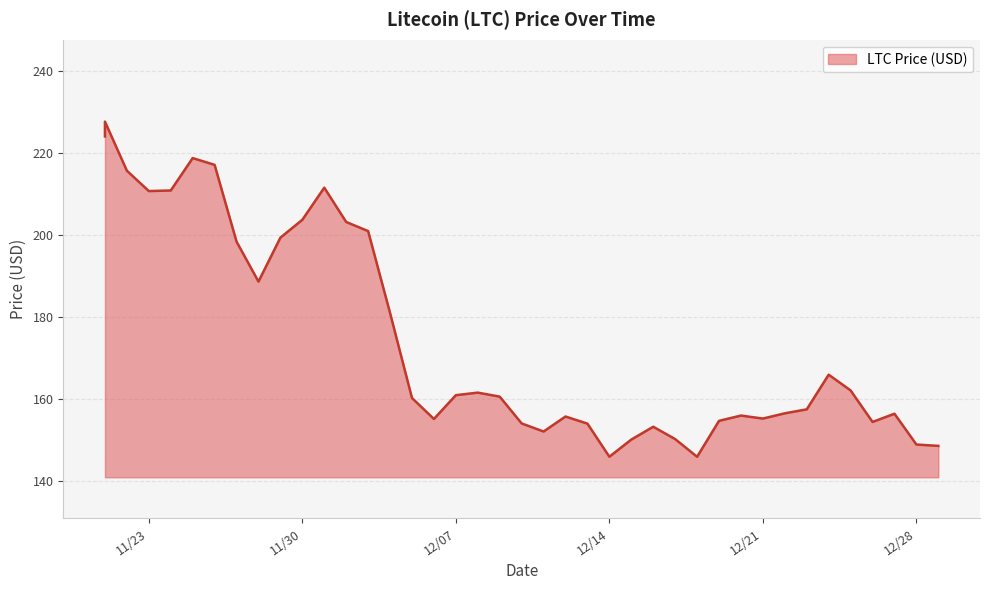

Rank the categories by value from highest to lowest.

11/21/2021, 11/21/2021, 11/25/2021, 11/26/2021, 11/22/2021, 12/01/2021, 11/24/2021, 11/23/2021, 11/30/2021, 12/02/2021, 12/03/2021, 11/29/2021, 11/27/2021, 11/28/2021, 12/04/2021, 12/24/2021, 12/25/2021, 12/08/2021, 12/07/2021, 12/09/2021, 12/05/2021, 12/23/2021, 12/22/2021, 12/27/2021, 12/20/2021, 12/12/2021, 12/21/2021, 12/06/2021, 12/19/2021, 12/26/2021, 12/10/2021, 12/13/2021, 12/16/2021, 12/11/2021, 12/17/2021, 12/15/2021, 12/28/2021, 12/29/2021, 12/14/2021, 12/18/2021